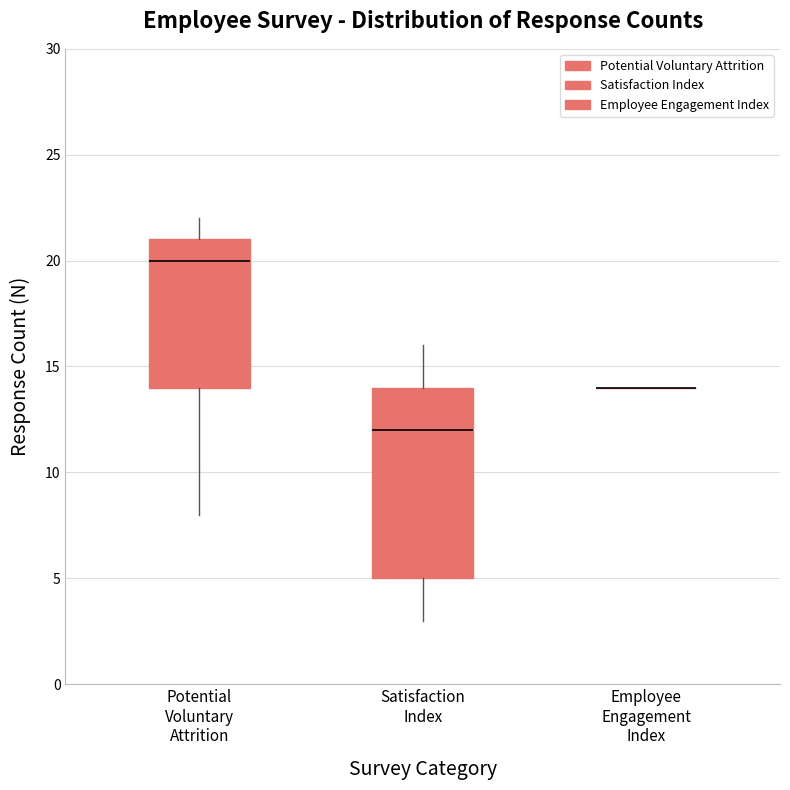

Reading left to right, read every box against the y-axis: the position of its median line, the range the box covers, and the ends of its whiskers. The values are not printed on the chart, so give them approximately, as read against the axis.

Potential Voluntary Attrition: median 20, box 14 to 21, whiskers 8 to 22
Satisfaction Index: median 12, box 5 to 14, whiskers 3 to 16
Employee Engagement Index: box collapsed to a line at 14, whiskers 14 to 14